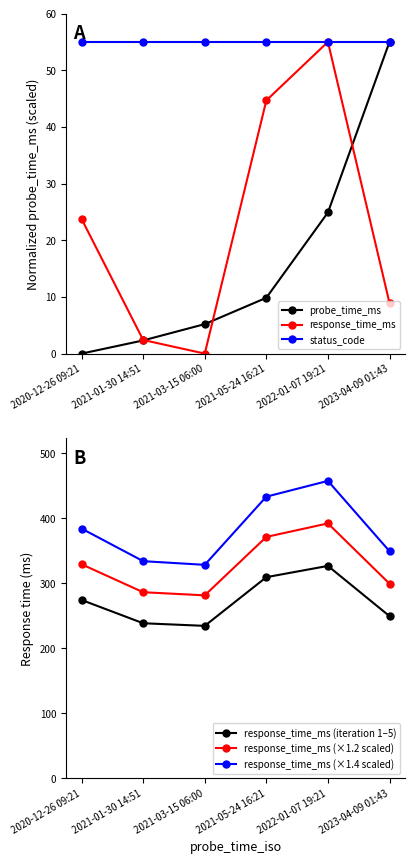

Reading right to left, transcribe all the data shown in this chart.

probe_time_ms: 55.0	24.9	9.8	5.2	2.3	0.0
response_time_ms: 8.9	55.0	44.7	0.0	2.4	23.8
status_code: 55.0	55.0	55.0	55.0	55.0	55.0
response_time_ms (iteration 1–5): 249.7	327.0	309.6	234.7	238.8	274.6
response_time_ms (×1.2 scaled): 299.6	392.4	371.6	281.7	286.5	329.5
response_time_ms (×1.4 scaled): 349.6	457.8	433.5	328.6	334.3	384.4